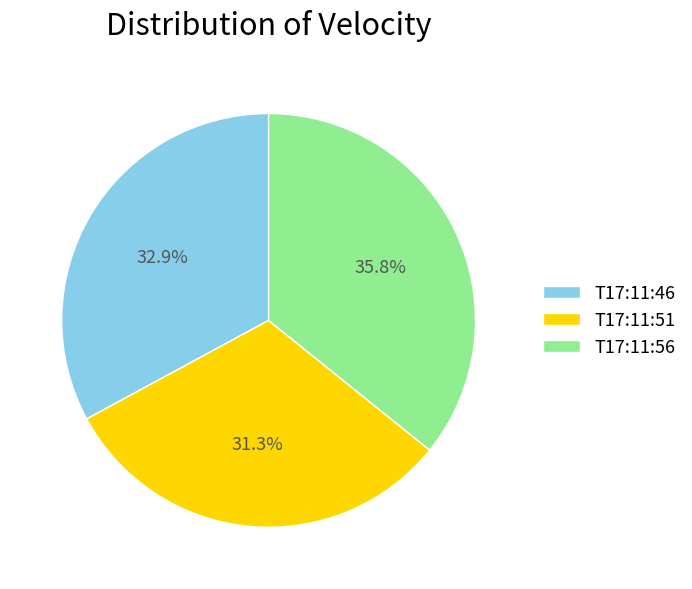

Which category has the smallest portion of the pie?

T17:11:51